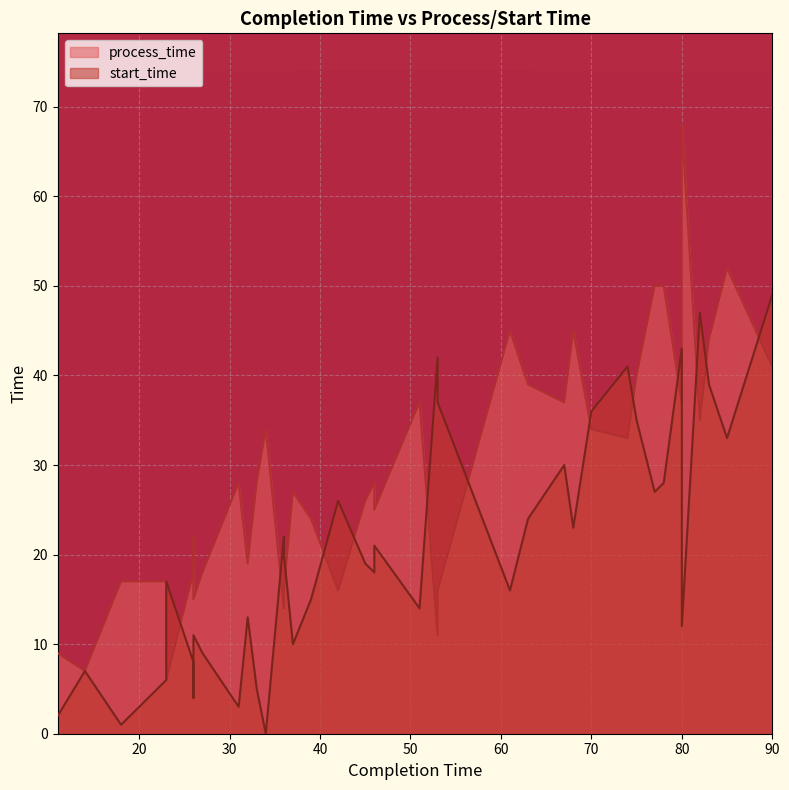

In start_time, how many points are higher than both neighbors (excluding endpoints)?

12